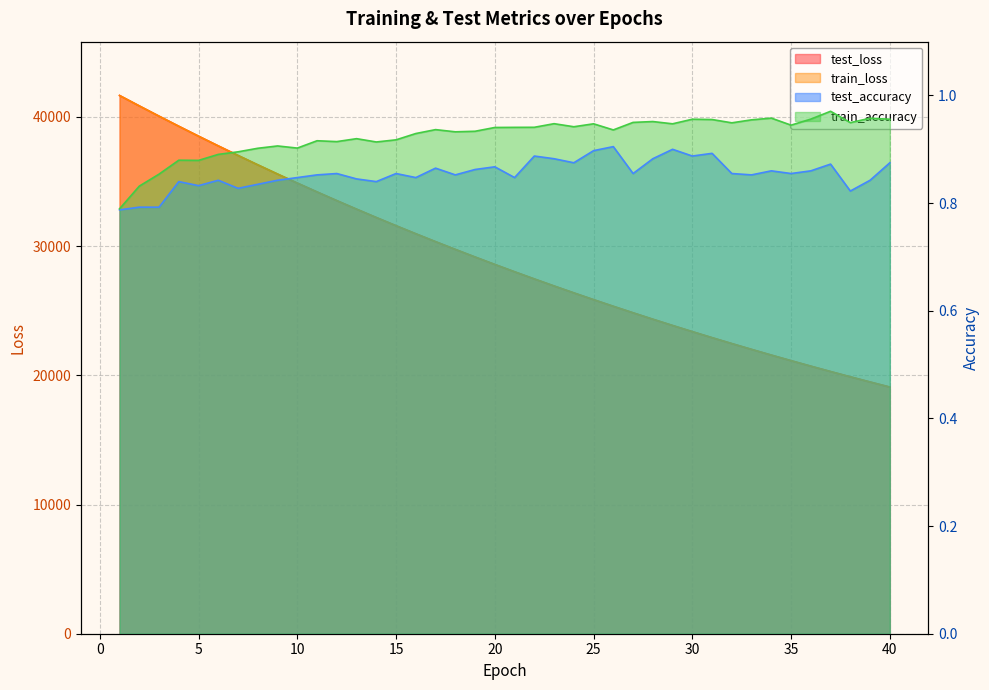

True or false: test_accuracy has more than 1 interior local peaks.

True